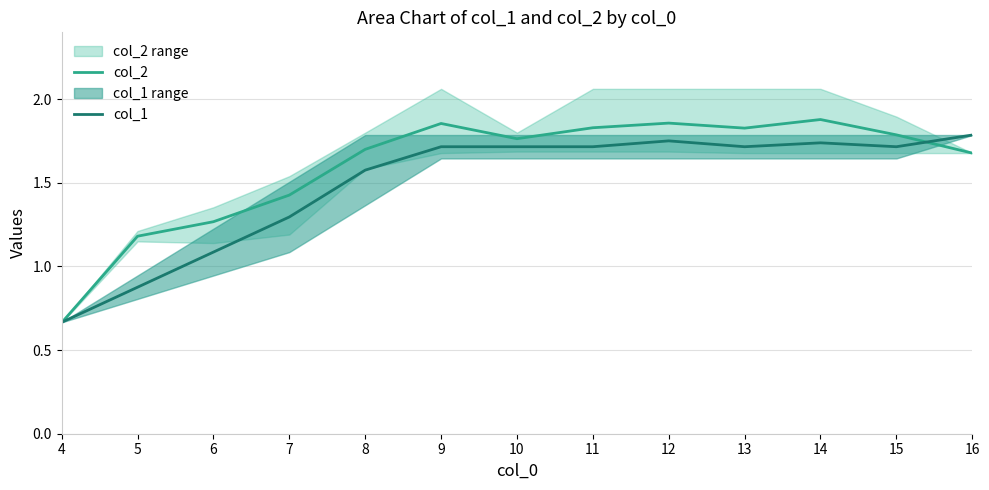

Reading right to left, transcribe all the data shown in this chart.

col_2: 16=1.7	15=1.8	14=1.9	13=1.8	12=1.9	11=1.8	10=1.8	9=1.9	8=1.7	7=1.4	6=1.3	5=1.2	4=0.7
col_1: 16=1.8	15=1.7	14=1.7	13=1.7	12=1.8	11=1.7	10=1.7	9=1.7	8=1.6	7=1.3	6=1.1	5=0.9	4=0.7